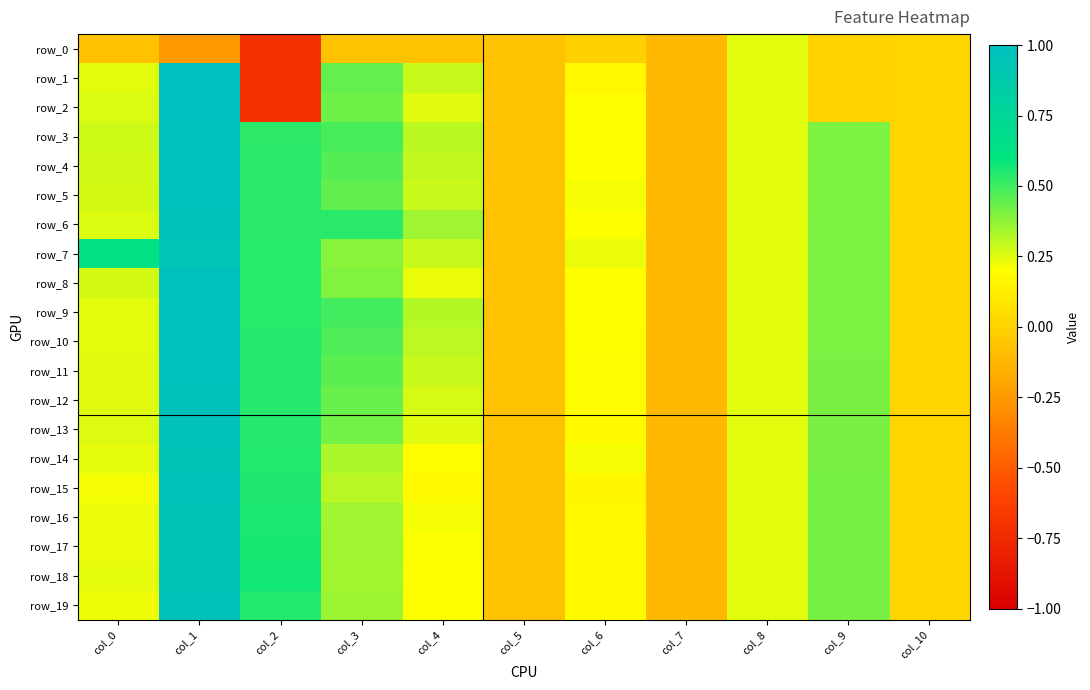

What is the lowest value of the row_9 series?

-0.1